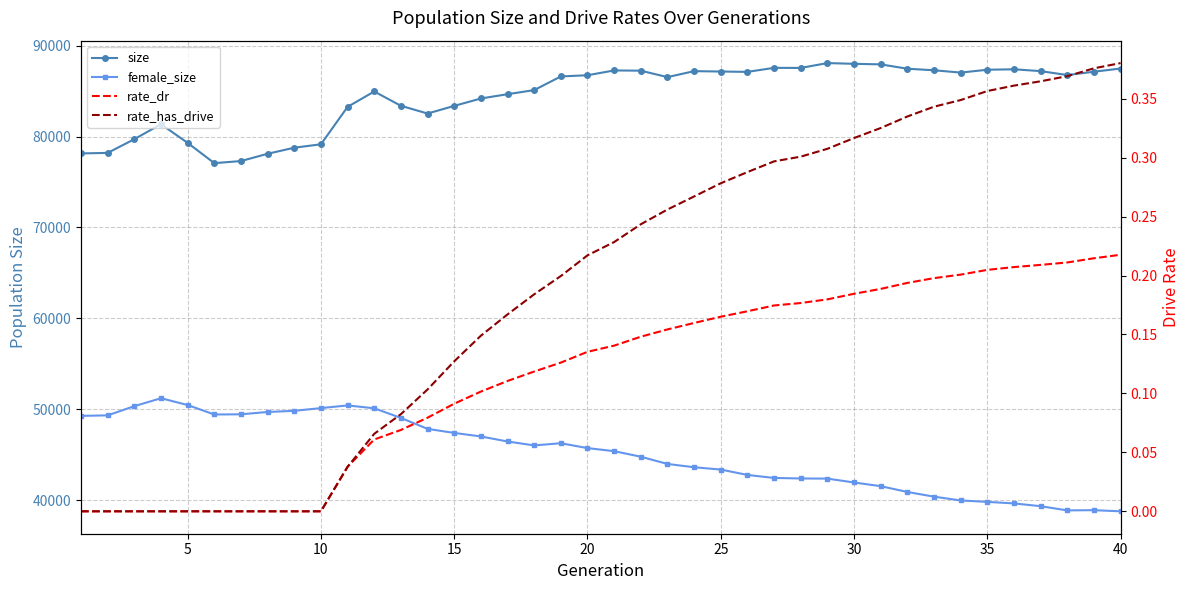

How many distinct data groups are displayed?

4